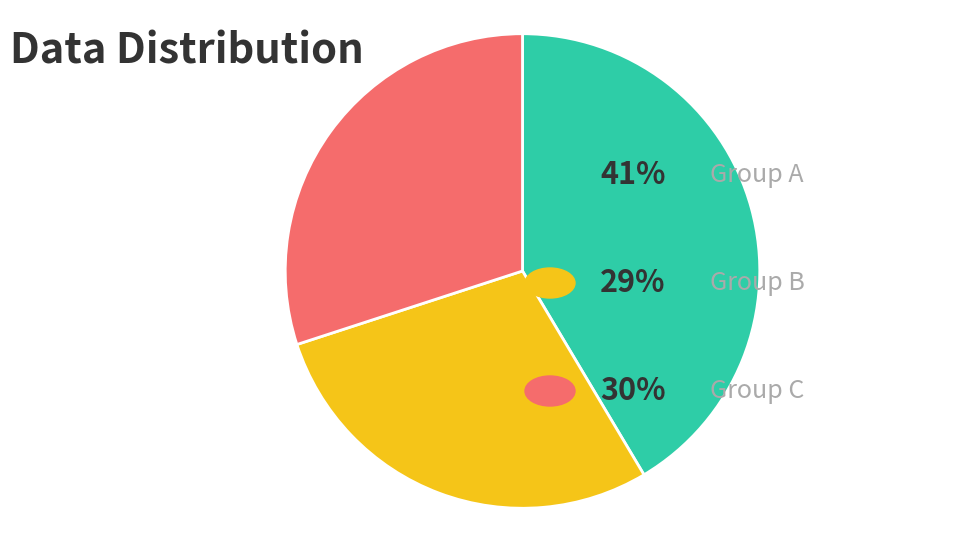

Is there any slice that represents more than half of the pie?

No